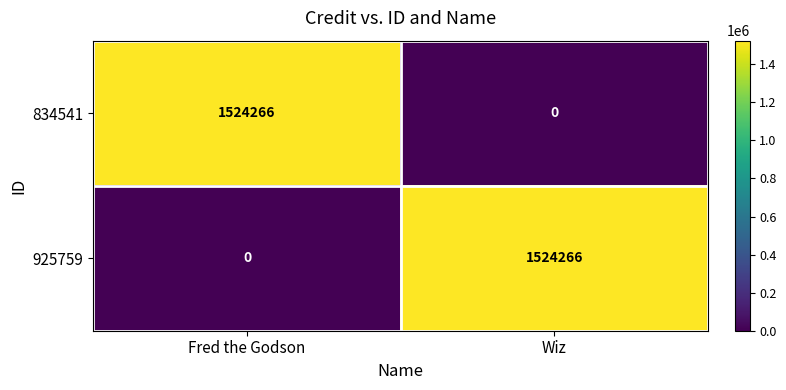

Reading left to right, list all the values displayed in this chart.

834541: Fred the Godson=1524266	Wiz=0
925759: Fred the Godson=0	Wiz=1524266